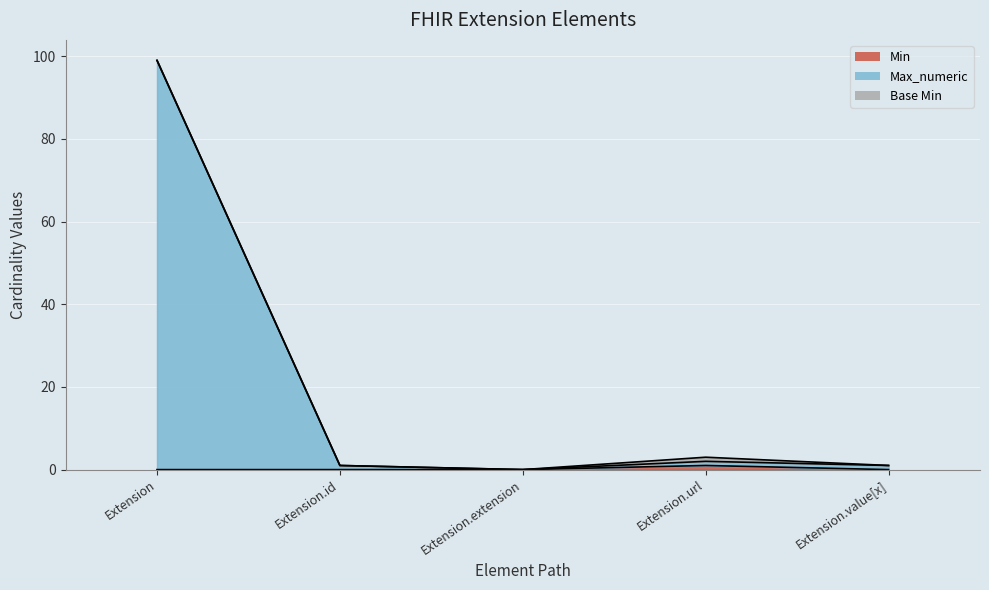

Which series has the largest total across all categories?

Max_numeric